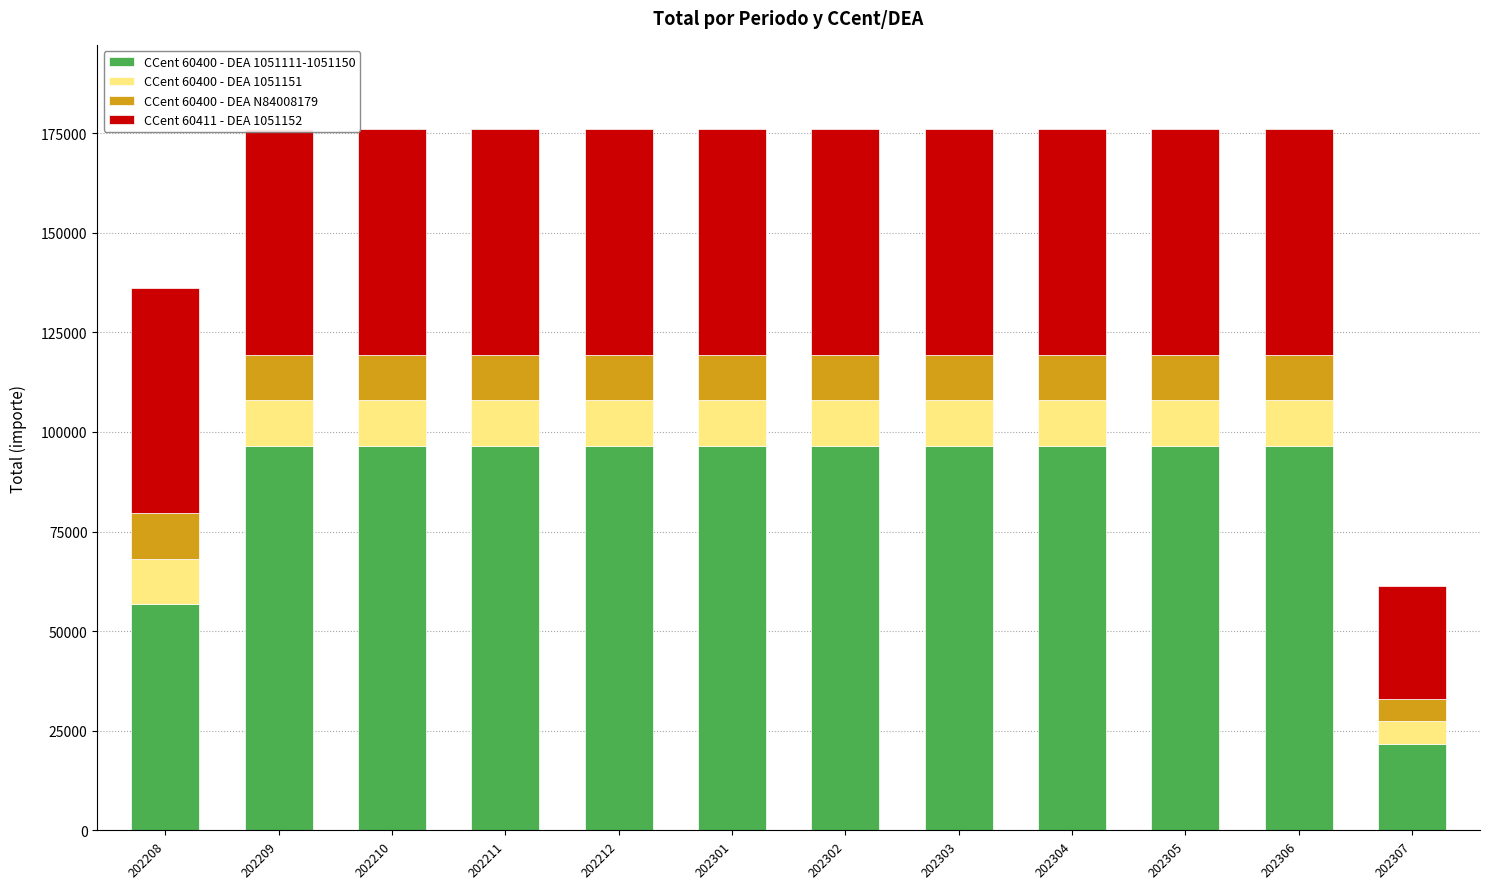

At which label is CCent 60411 - DEA 1051152 closest to 42490?

202307